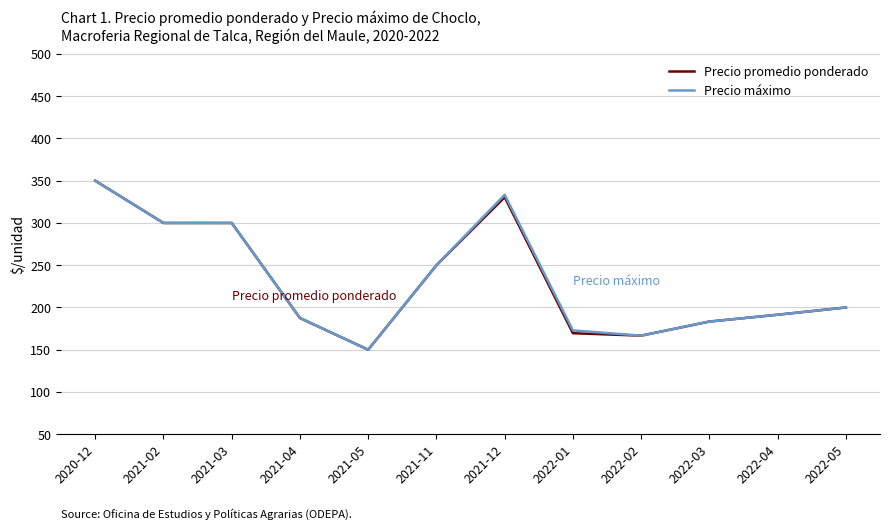

How many lines are shown in the chart?

2